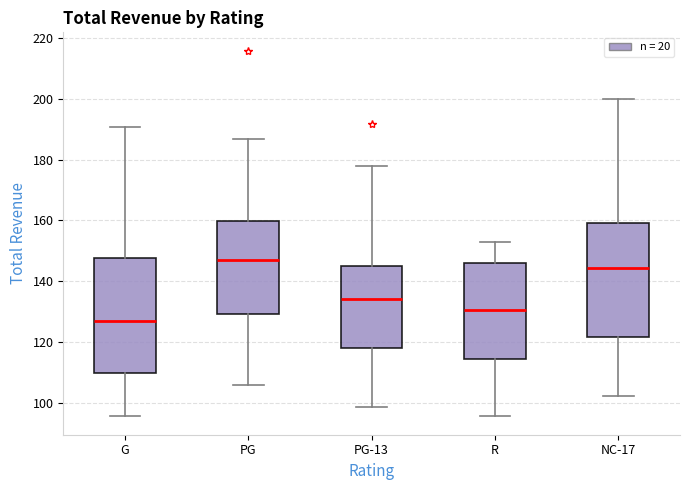

Reading left to right, read every box against the y-axis: the position of its median line, the range the box covers, and the ends of its whiskers. The values are not printed on the chart, so give them approximately, as read against the axis.

G: median 126, box 110 to 148, whiskers 96 to 190
PG: median 148, box 130 to 160, whiskers 106 to 186
PG-13: median 134, box 118 to 146, whiskers 98 to 178
R: median 130, box 114 to 146, whiskers 96 to 152
NC-17: median 144, box 122 to 160, whiskers 102 to 200